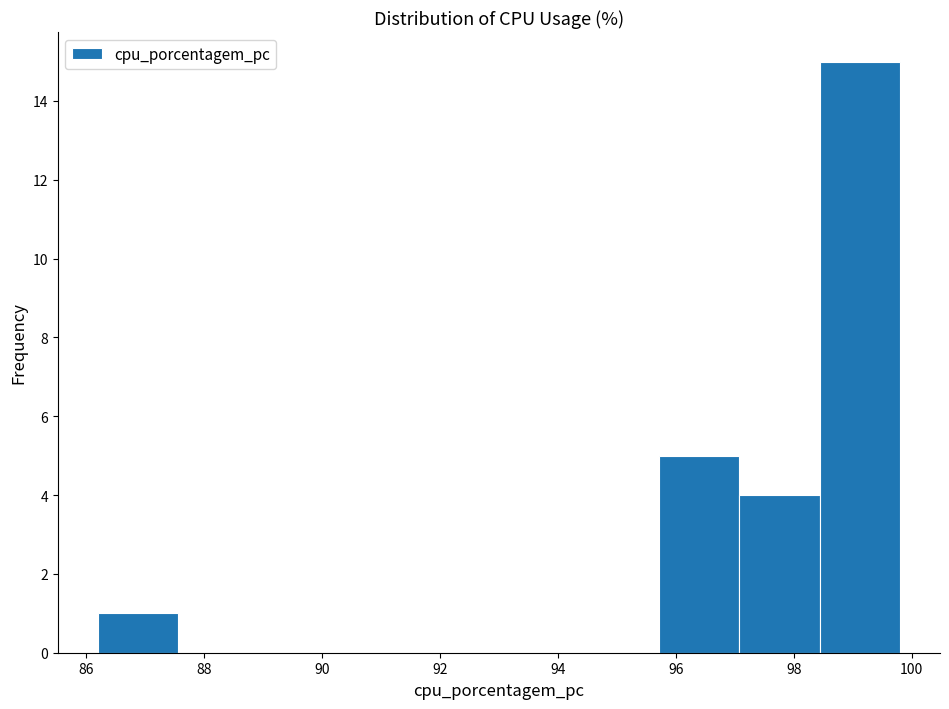

What is the height of the bar covering 98.44 to 99.80 on the x-axis? Neither the bar edges nor the heights are printed on the chart, so give them approximately, as read against the axes.

15